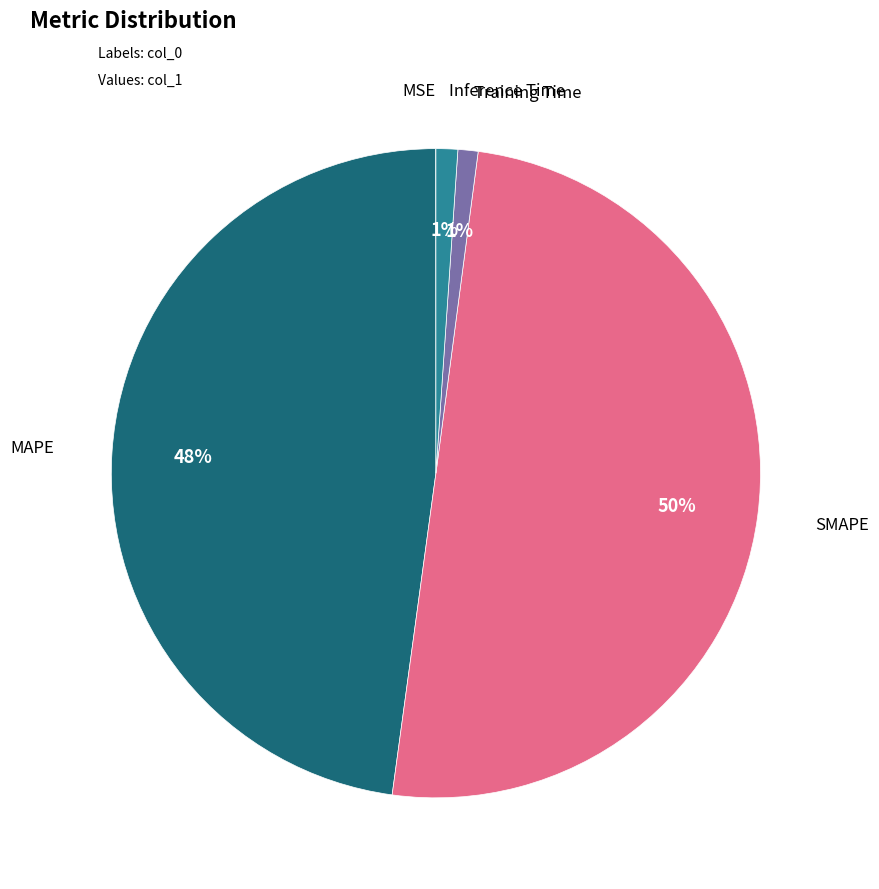

Count the number of slices in the pie.

5